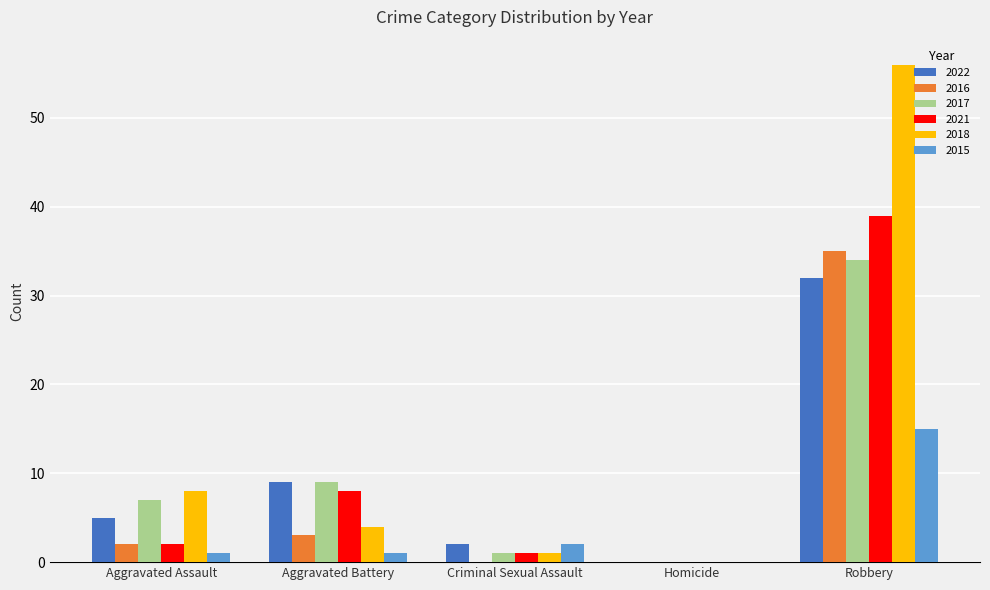

Count the number of categories in the chart.

5